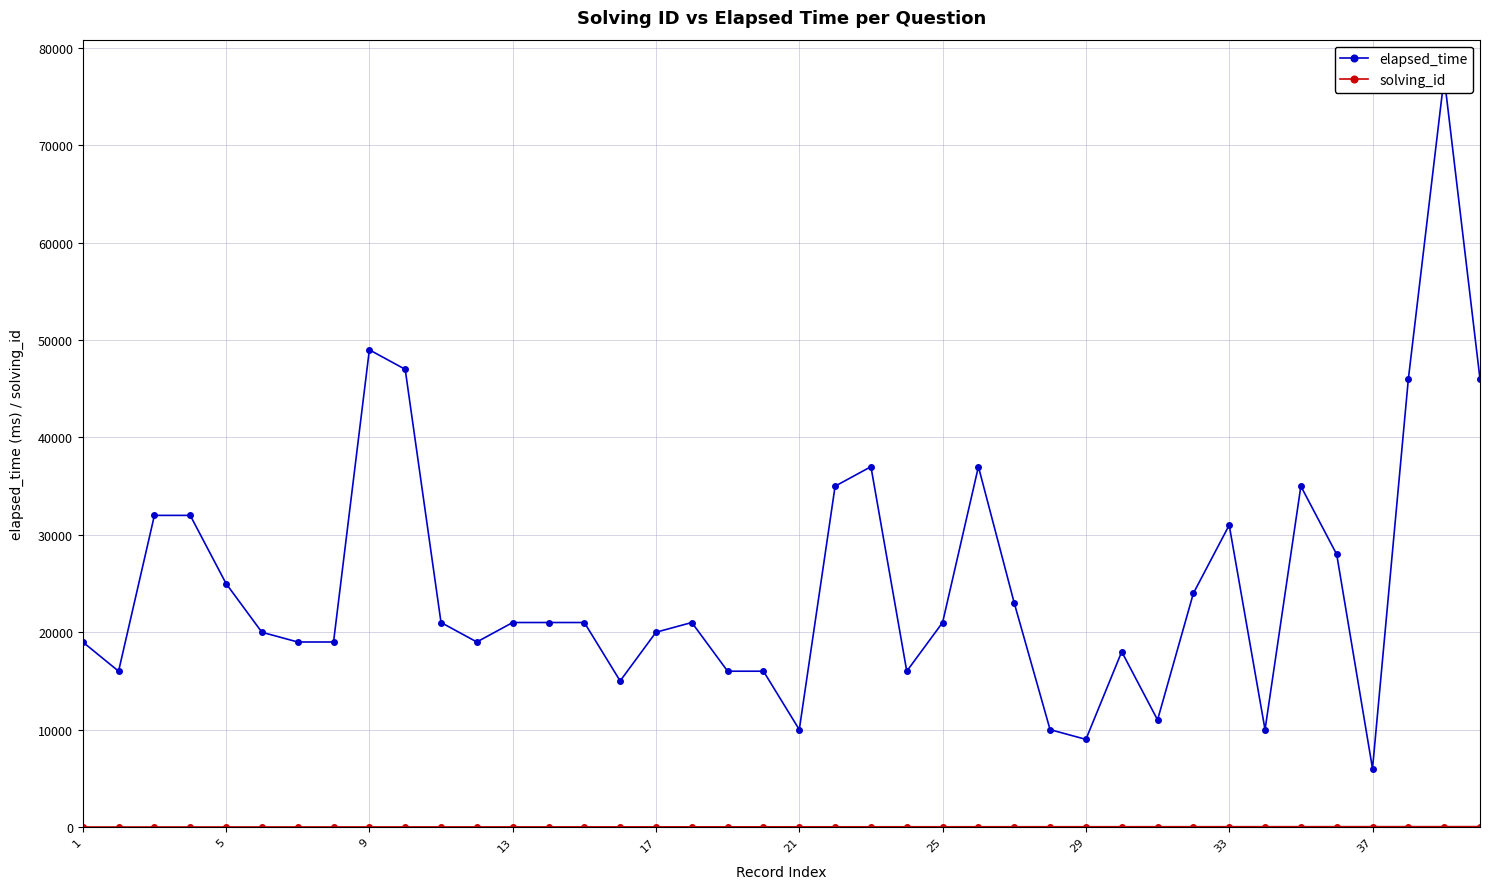

True or false: elapsed_time and solving_id intersect in this chart.

False